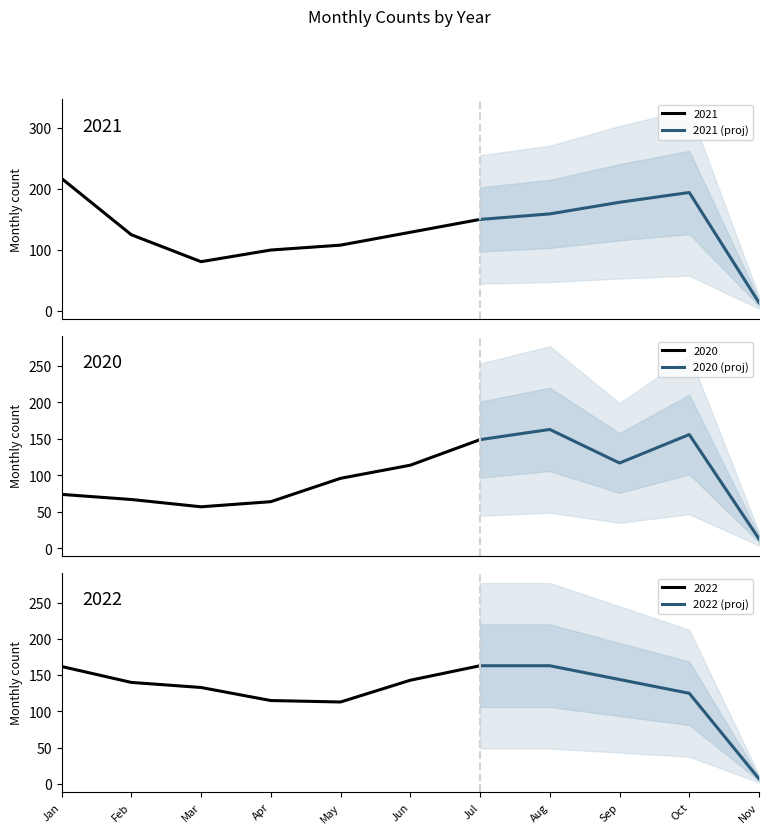

Which category has the highest value in the 2022 (proj) series?

Jan